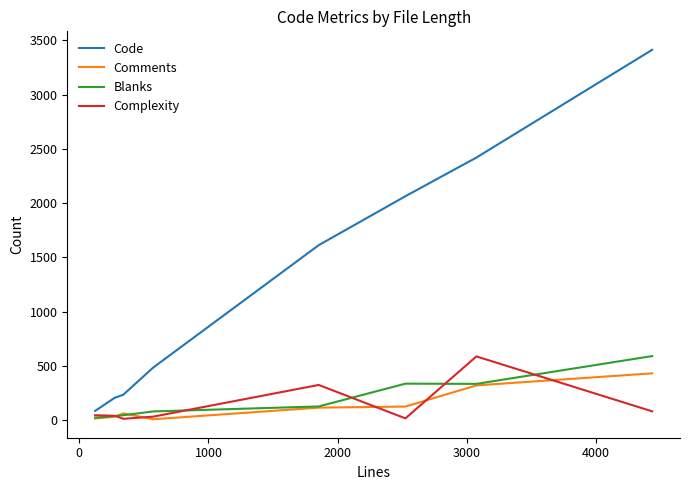

What is the difference between the maximum and second lowest values in the Blanks series?

553